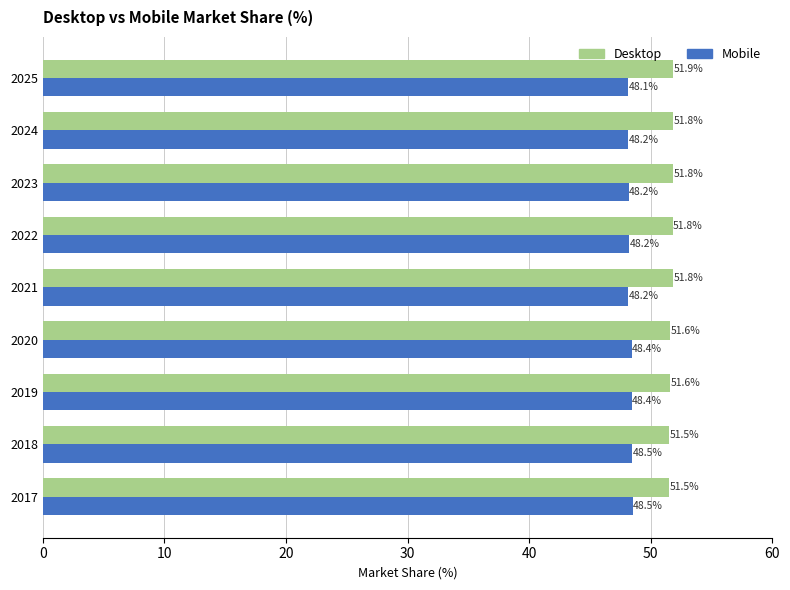

The Mobile series shows 48.1 at 2025. True or false?

True